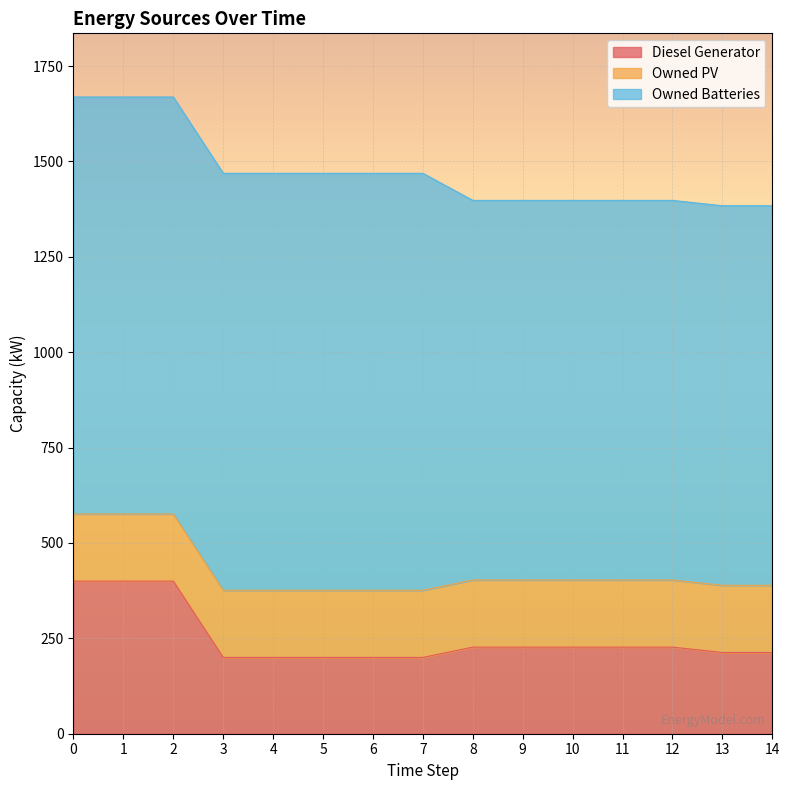

Which series has the largest total across all categories?

Owned Batteries